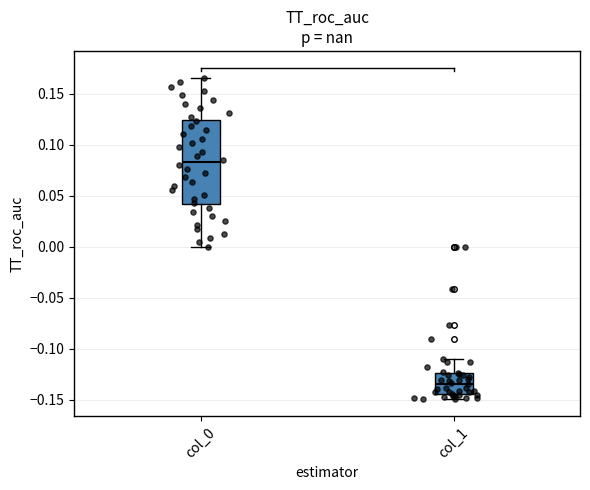

Where does the upper whisker of the box for col_0 end on the y-axis? The values are not printed on the chart, so give them approximately, as read against the axis.

0.165